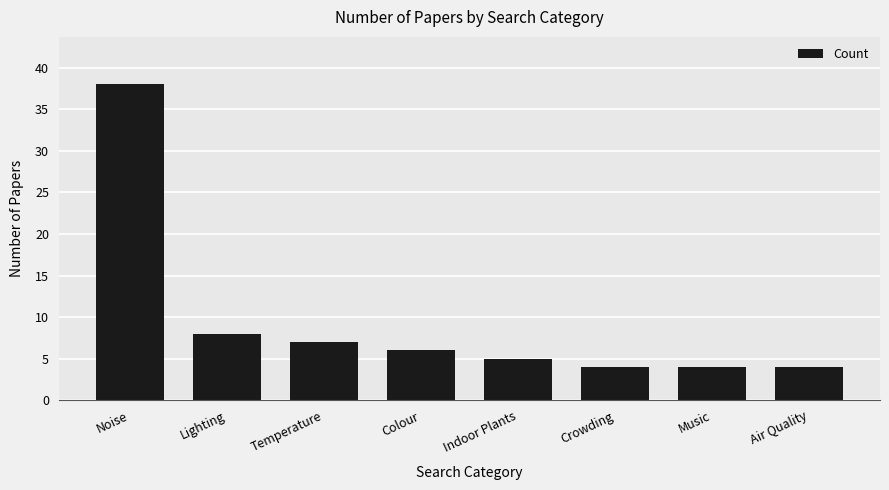

At which category does the chart reach its peak across all series?

Noise